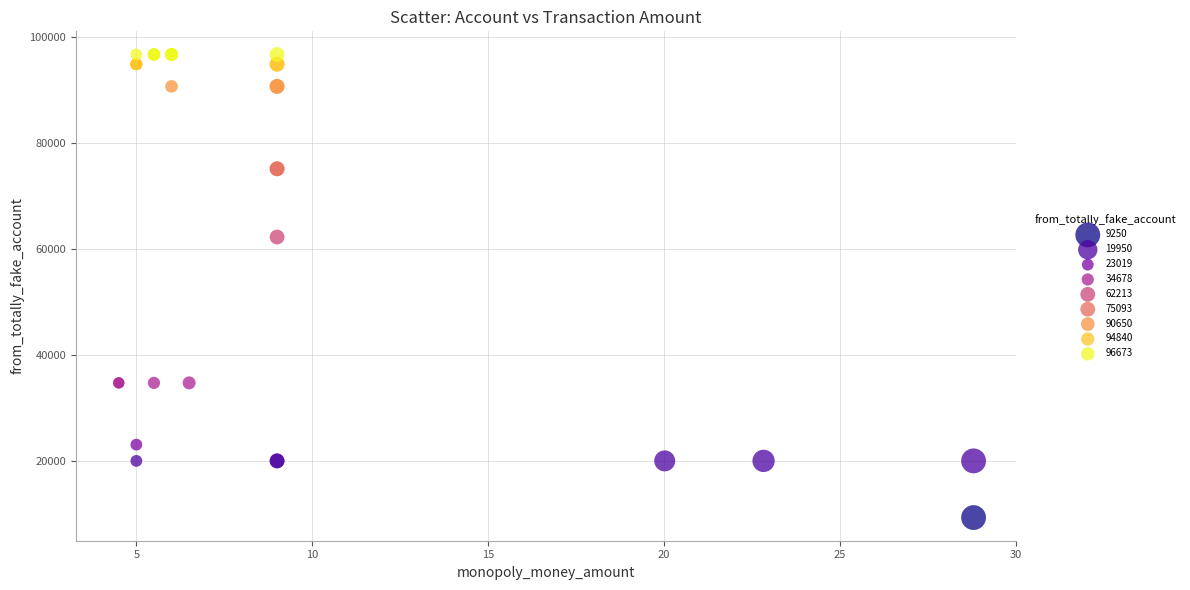

Which series contains the lowest Y value?

9250